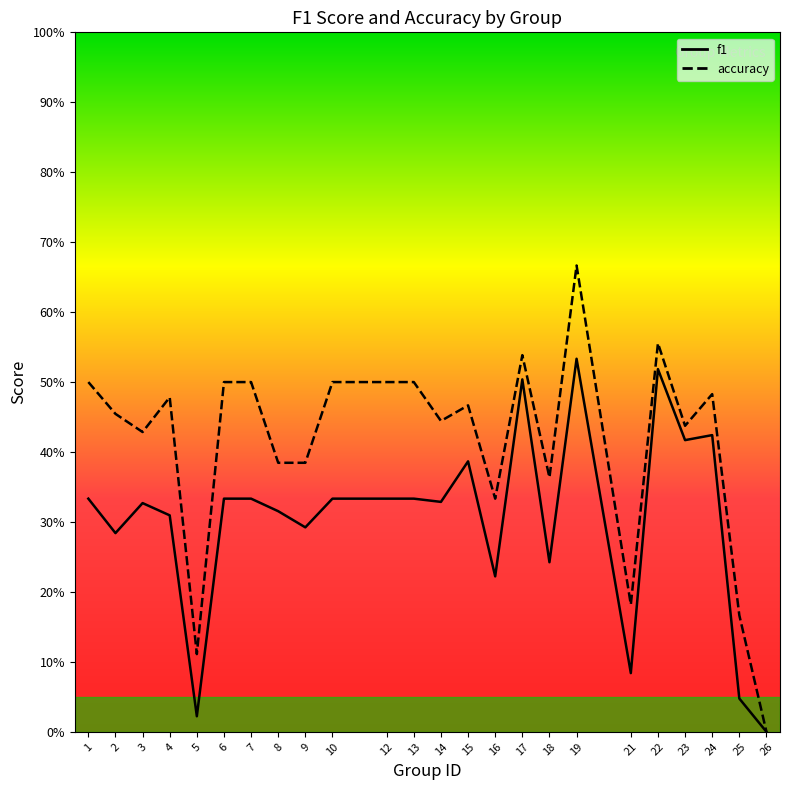

How many lines are shown in the chart?

2